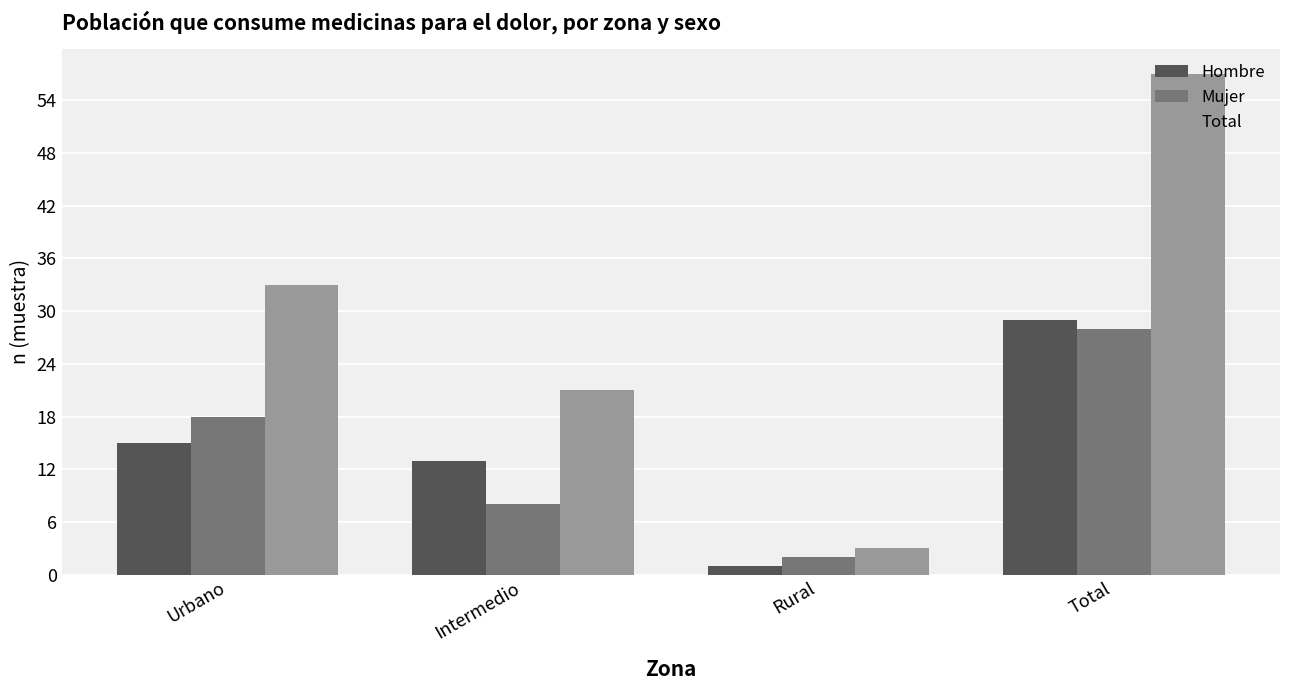

Rank the categories by Mujer value from highest to lowest.

Total, Urbano, Intermedio, Rural